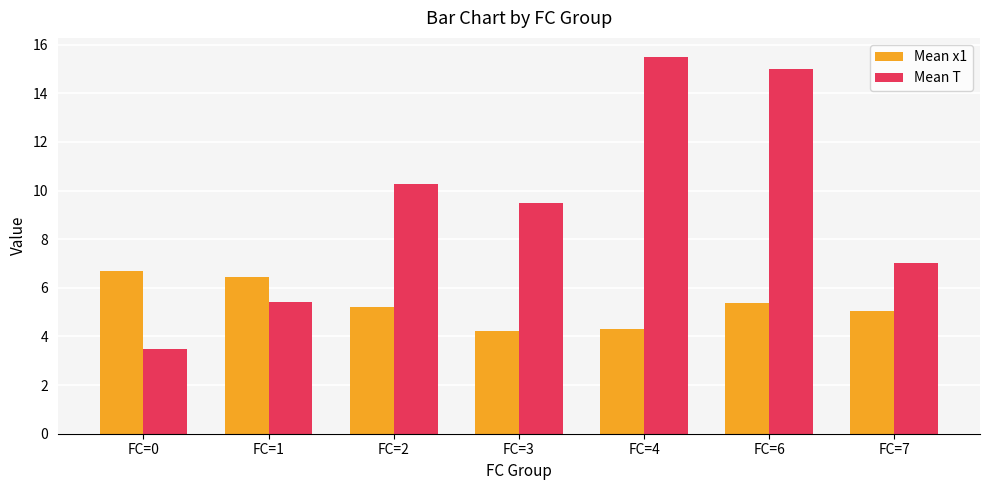

How many groups of bars are there?

7